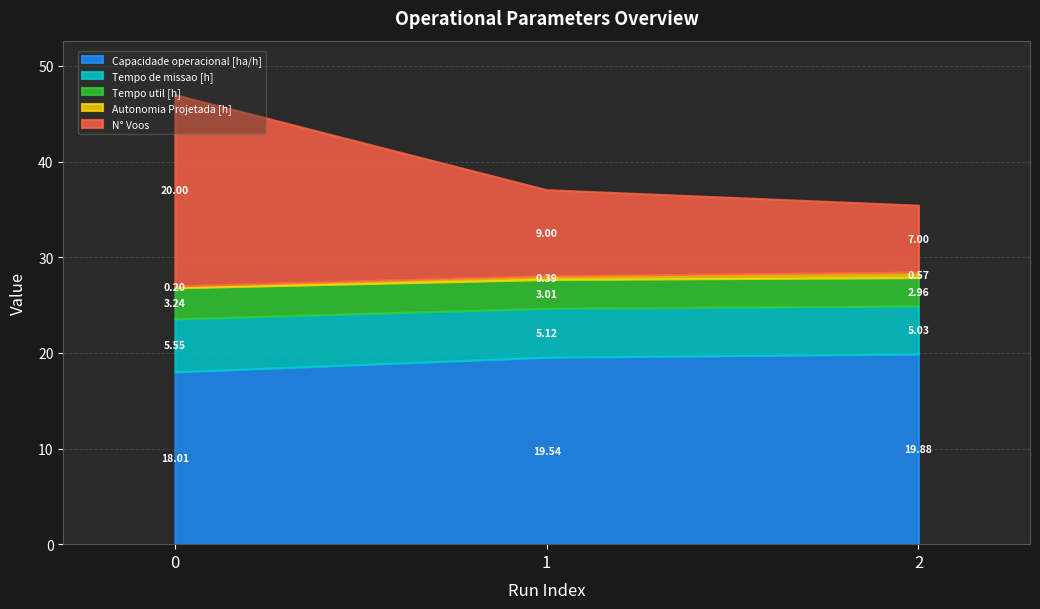

Which category has the highest value in the Capacidade operacional [ha/h] series?

2